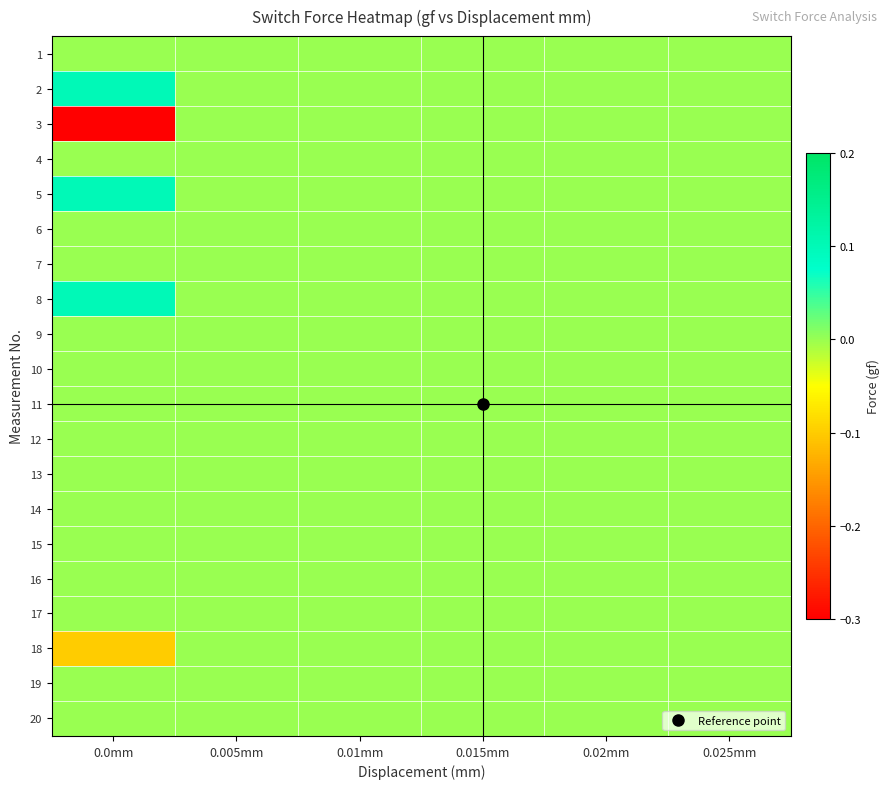

Reading left to right, extract all data points from this chart.

1: 0.0mm=0.0	0.005mm=0.0	0.01mm=0.0	0.015mm=0.0	0.02mm=0.0	0.025mm=0.0
2: 0.0mm=0.1	0.005mm=0.0	0.01mm=0.0	0.015mm=0.0	0.02mm=0.0	0.025mm=0.0
3: 0.0mm=-0.3	0.005mm=0.0	0.01mm=0.0	0.015mm=0.0	0.02mm=0.0	0.025mm=0.0
4: 0.0mm=0.0	0.005mm=0.0	0.01mm=0.0	0.015mm=0.0	0.02mm=0.0	0.025mm=0.0
5: 0.0mm=0.1	0.005mm=0.0	0.01mm=0.0	0.015mm=0.0	0.02mm=0.0	0.025mm=0.0
6: 0.0mm=0.0	0.005mm=0.0	0.01mm=0.0	0.015mm=0.0	0.02mm=0.0	0.025mm=0.0
7: 0.0mm=0.0	0.005mm=0.0	0.01mm=0.0	0.015mm=0.0	0.02mm=0.0	0.025mm=0.0
8: 0.0mm=0.1	0.005mm=0.0	0.01mm=0.0	0.015mm=0.0	0.02mm=0.0	0.025mm=0.0
9: 0.0mm=0.0	0.005mm=0.0	0.01mm=0.0	0.015mm=0.0	0.02mm=0.0	0.025mm=0.0
10: 0.0mm=0.0	0.005mm=0.0	0.01mm=0.0	0.015mm=0.0	0.02mm=0.0	0.025mm=0.0
11: 0.0mm=0.0	0.005mm=0.0	0.01mm=0.0	0.015mm=0.0	0.02mm=0.0	0.025mm=0.0
12: 0.0mm=0.0	0.005mm=0.0	0.01mm=0.0	0.015mm=0.0	0.02mm=0.0	0.025mm=0.0
13: 0.0mm=0.0	0.005mm=0.0	0.01mm=0.0	0.015mm=0.0	0.02mm=0.0	0.025mm=0.0
14: 0.0mm=0.0	0.005mm=0.0	0.01mm=0.0	0.015mm=0.0	0.02mm=0.0	0.025mm=0.0
15: 0.0mm=0.0	0.005mm=0.0	0.01mm=0.0	0.015mm=0.0	0.02mm=0.0	0.025mm=0.0
16: 0.0mm=0.0	0.005mm=0.0	0.01mm=0.0	0.015mm=0.0	0.02mm=0.0	0.025mm=0.0
17: 0.0mm=0.0	0.005mm=0.0	0.01mm=0.0	0.015mm=0.0	0.02mm=0.0	0.025mm=0.0
18: 0.0mm=-0.1	0.005mm=0.0	0.01mm=0.0	0.015mm=0.0	0.02mm=0.0	0.025mm=0.0
19: 0.0mm=0.0	0.005mm=0.0	0.01mm=0.0	0.015mm=0.0	0.02mm=0.0	0.025mm=0.0
20: 0.0mm=0.0	0.005mm=0.0	0.01mm=0.0	0.015mm=0.0	0.02mm=0.0	0.025mm=0.0